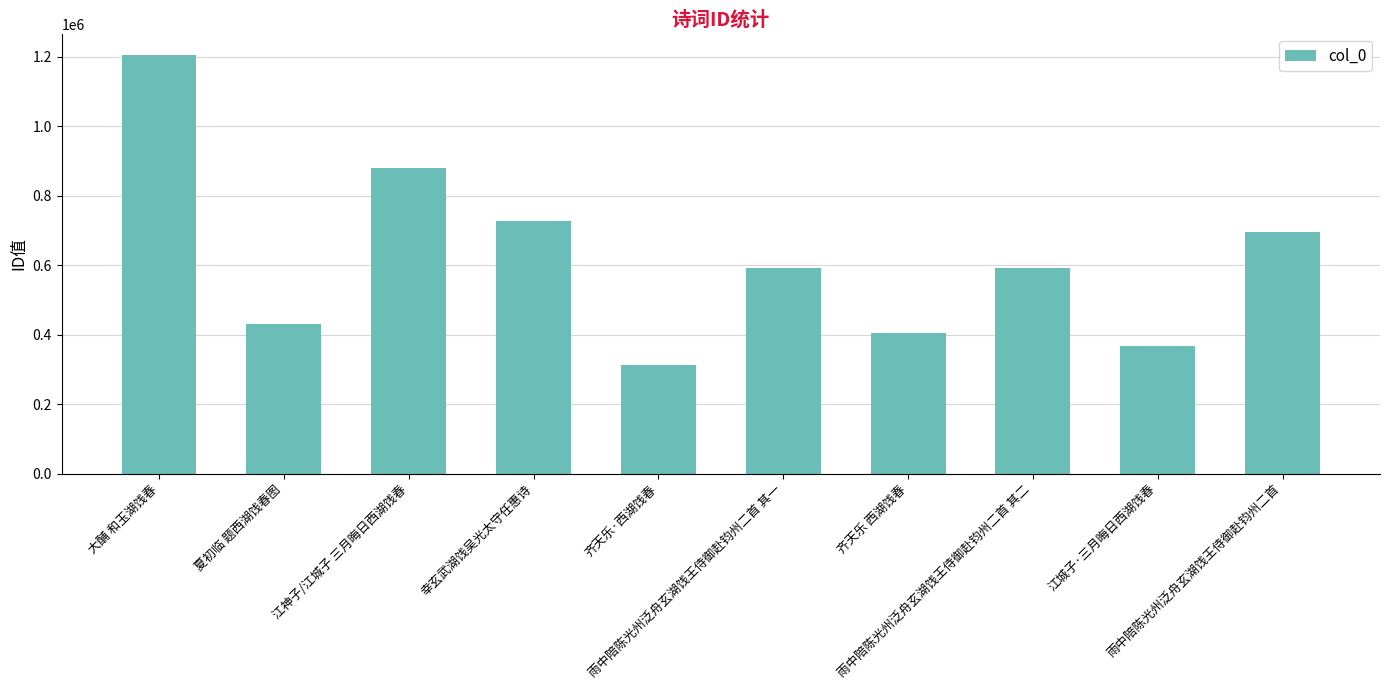

The value at 雨中陪陈光州泛舟玄湖饯王侍御赴钧州二首 其二 is 592807. True or false?

True